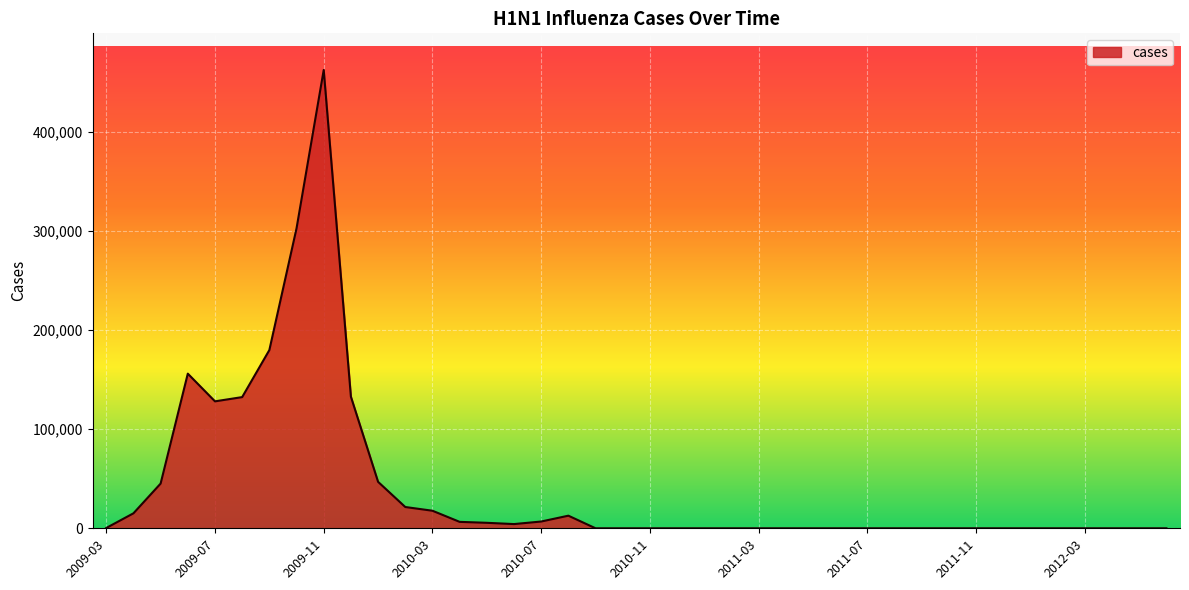

What is the greatest value displayed?

462183